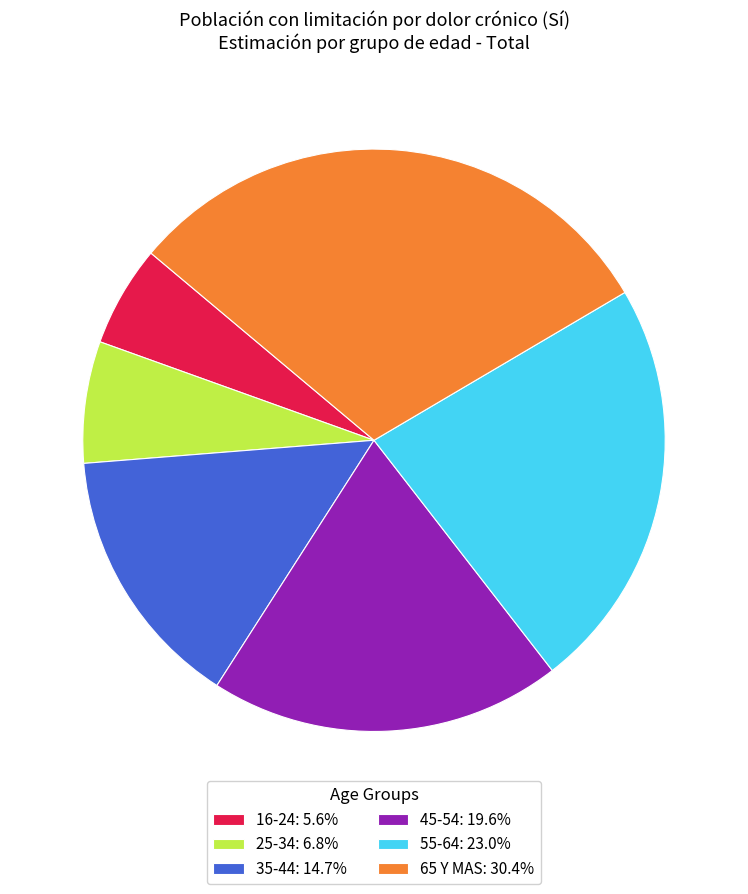

Between 16-24 and 55-64, which is larger?

55-64